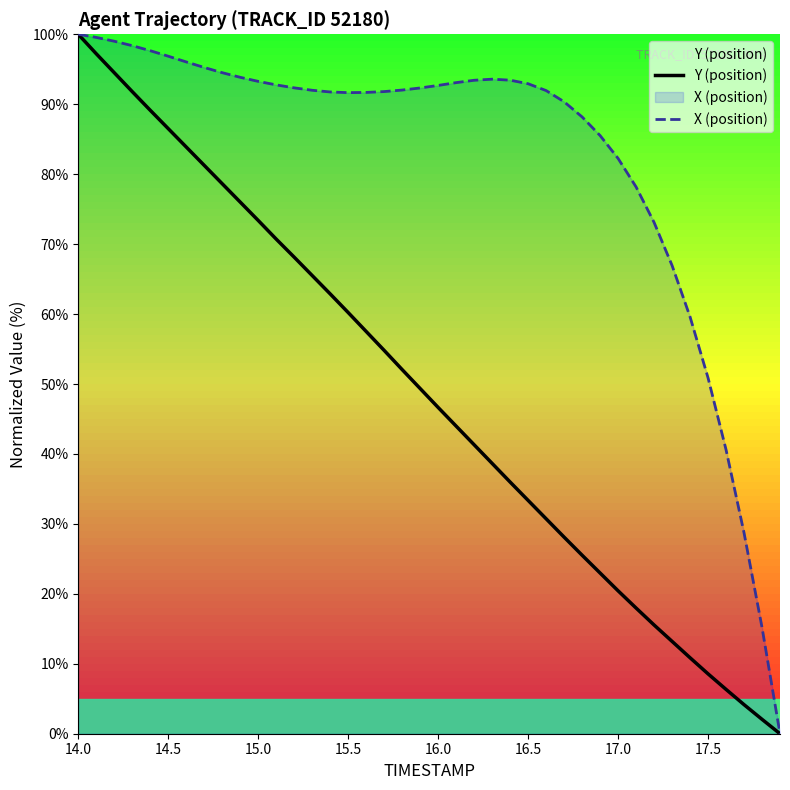

What is the difference between the highest and lowest values at 15.5?

31.4